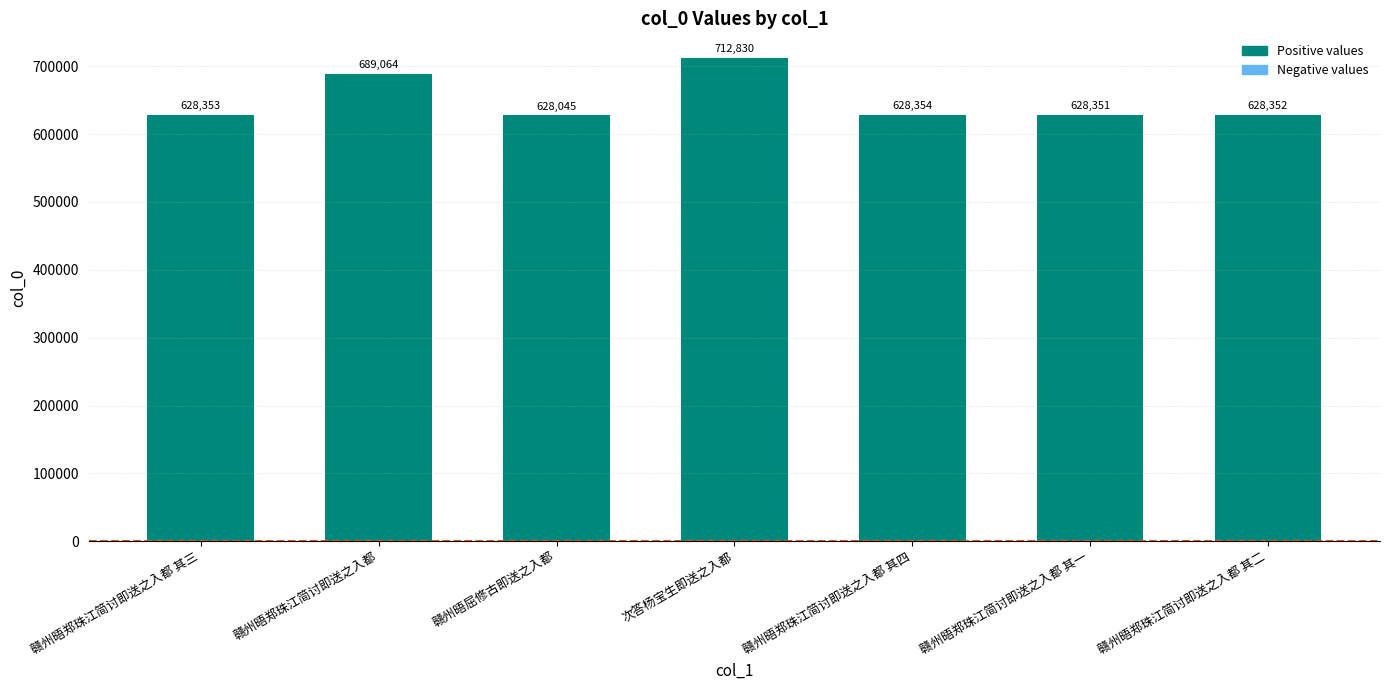

Where is the data nearest to the value 670437?

赣州晤郑珠江简讨即送之入都